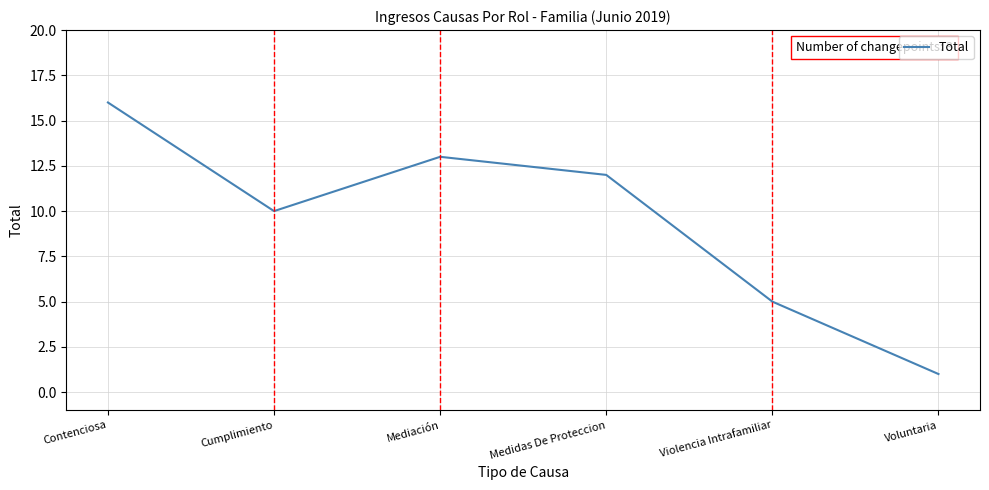

What position from the right is Voluntaria?

1